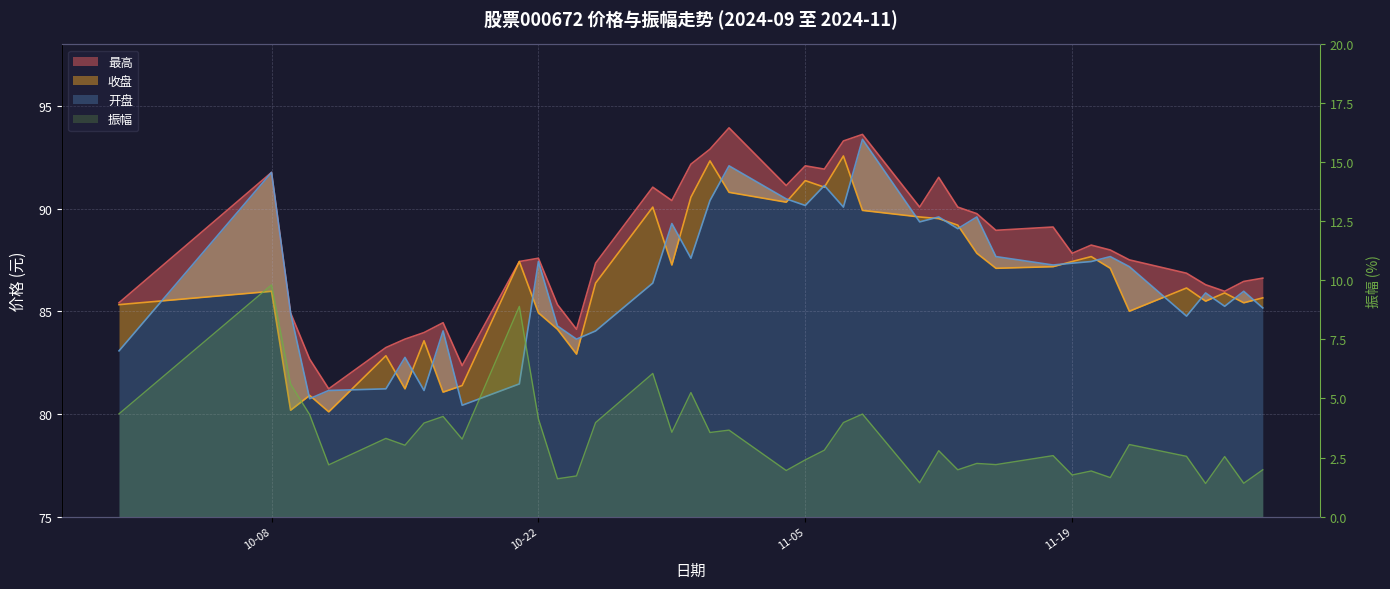

True or false: 振幅 and 开盘 intersect in this chart.

False